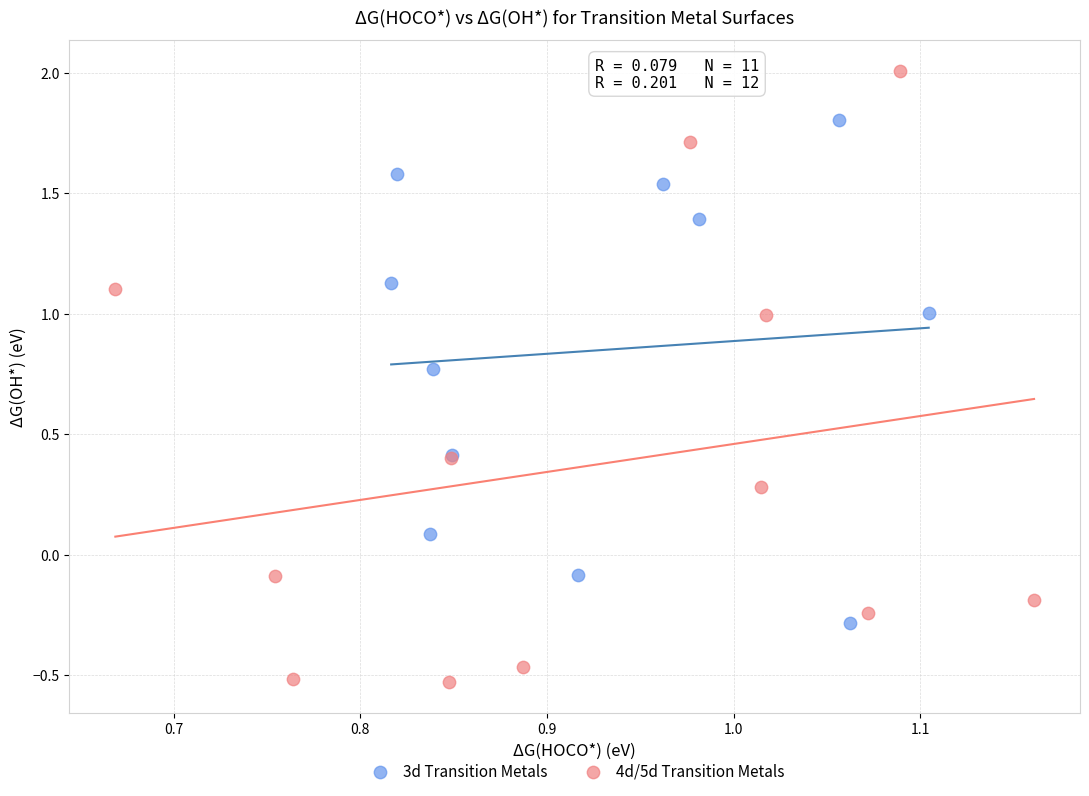

Which series reaches the maximum Y coordinate?

4d/5d Transition Metals